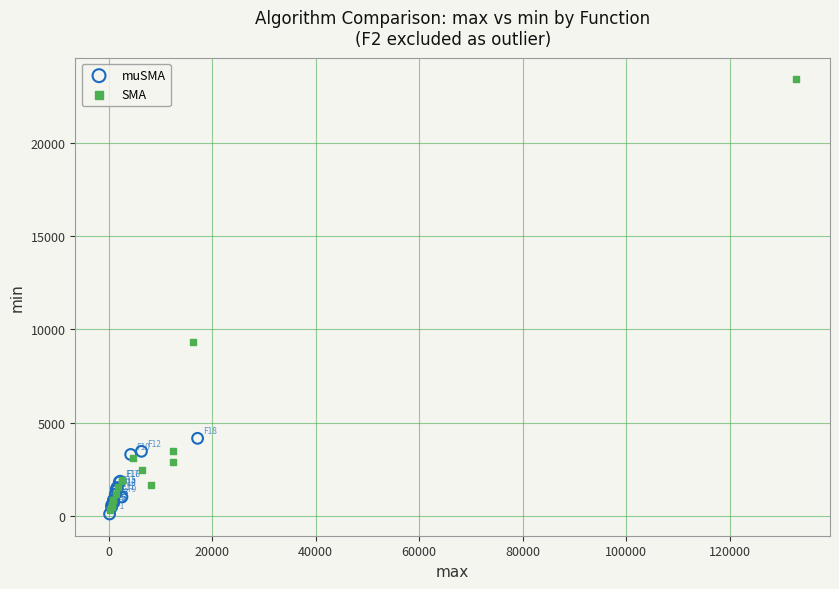

Which series has the widest spread of Y values?

SMA